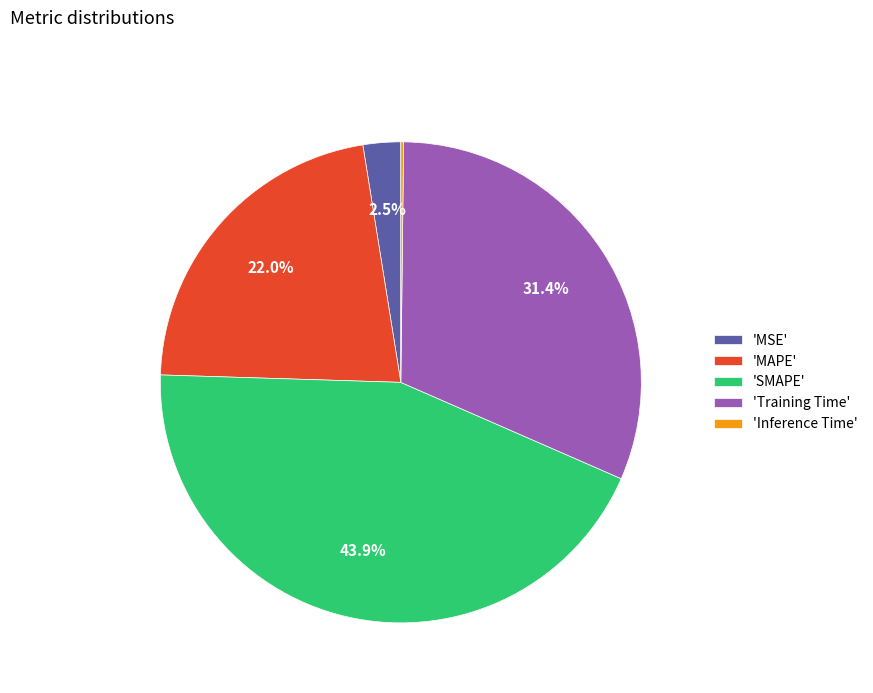

Combined, what portion of the pie is 'SMAPE' and 'MAPE'?

65.9%